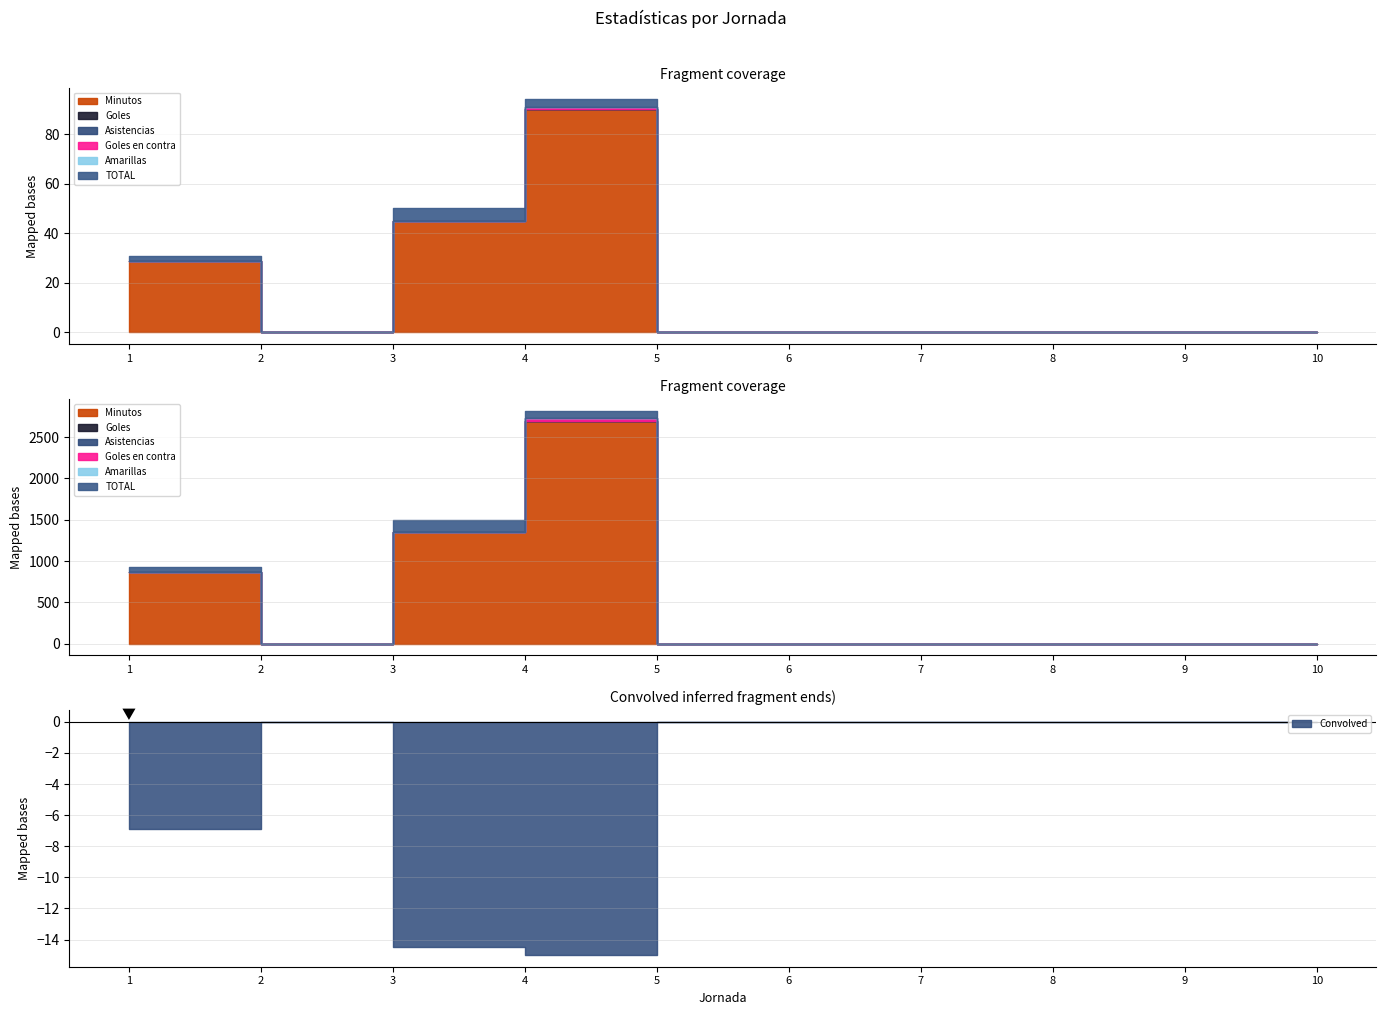

Reading right to left, extract all data points from this chart.

Minutos: 10=0	9=0	8=0	7=0	6=0	5=0	4=90	3=45	2=0	1=29
Goles: 10=0	9=0	8=0	7=0	6=0	5=0	4=0	3=0	2=0	1=0
Asistencias: 10=0	9=0	8=0	7=0	6=0	5=0	4=0	3=0	2=0	1=0
Goles en contra: 10=0	9=0	8=0	7=0	6=0	5=0	4=1	3=0	2=0	1=0
Amarillas: 10=0	9=0	8=0	7=0	6=0	5=0	4=0	3=0	2=0	1=0
TOTAL: 10=0	9=0	8=0	7=0	6=0	5=0	4=3	3=5	2=0	1=2